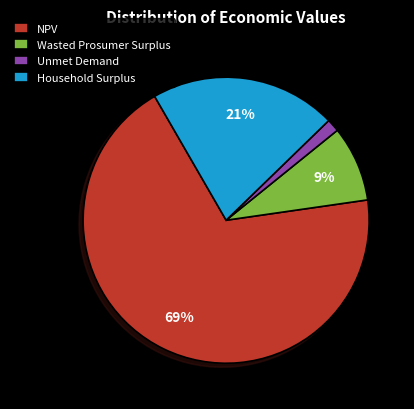

The Household Surplus slice represents 21% of the pie. True or false?

True